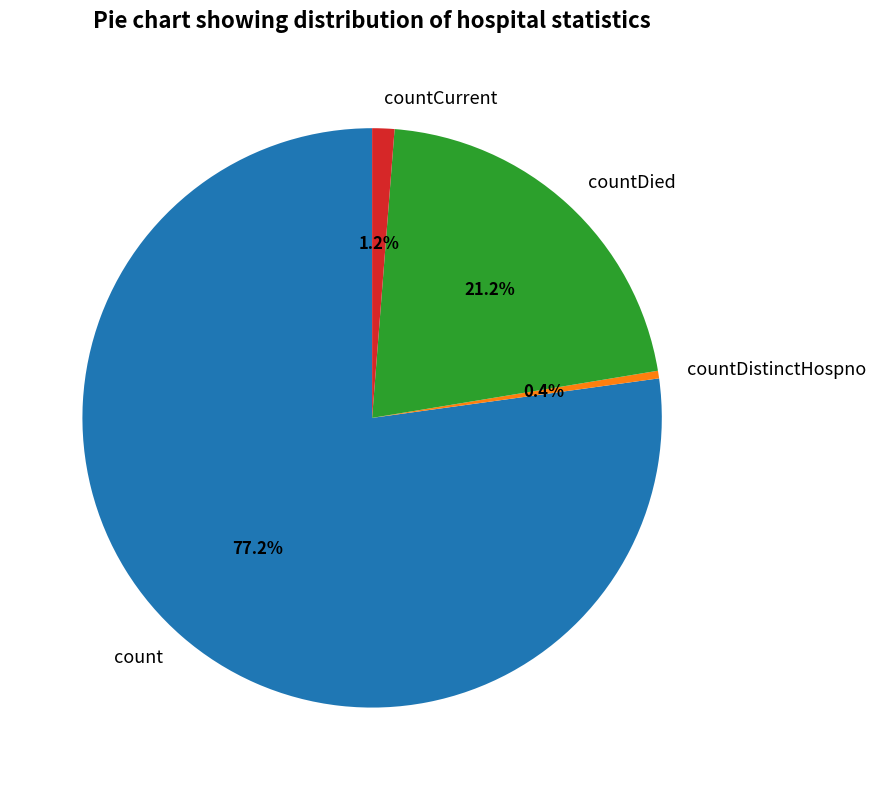

To the nearest percent, what is the combined percentage of count and countCurrent?

78%